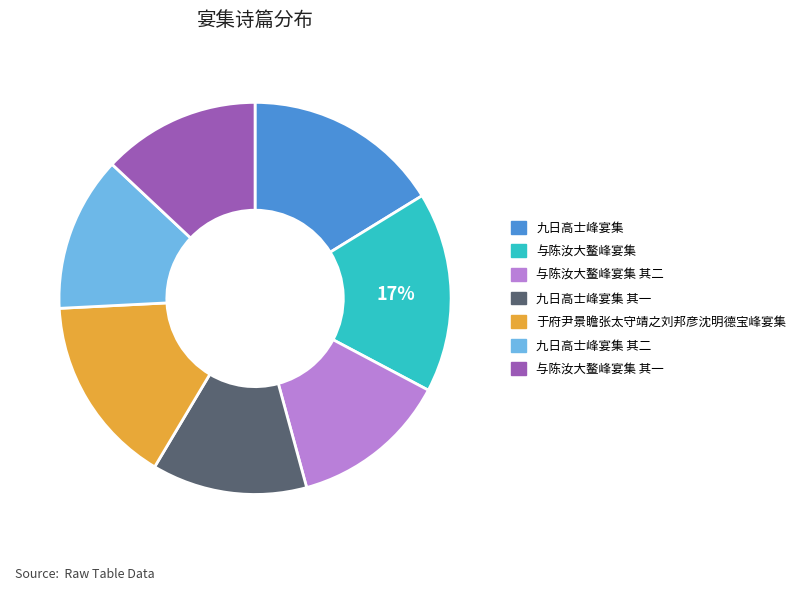

How many segments does this pie chart have?

7